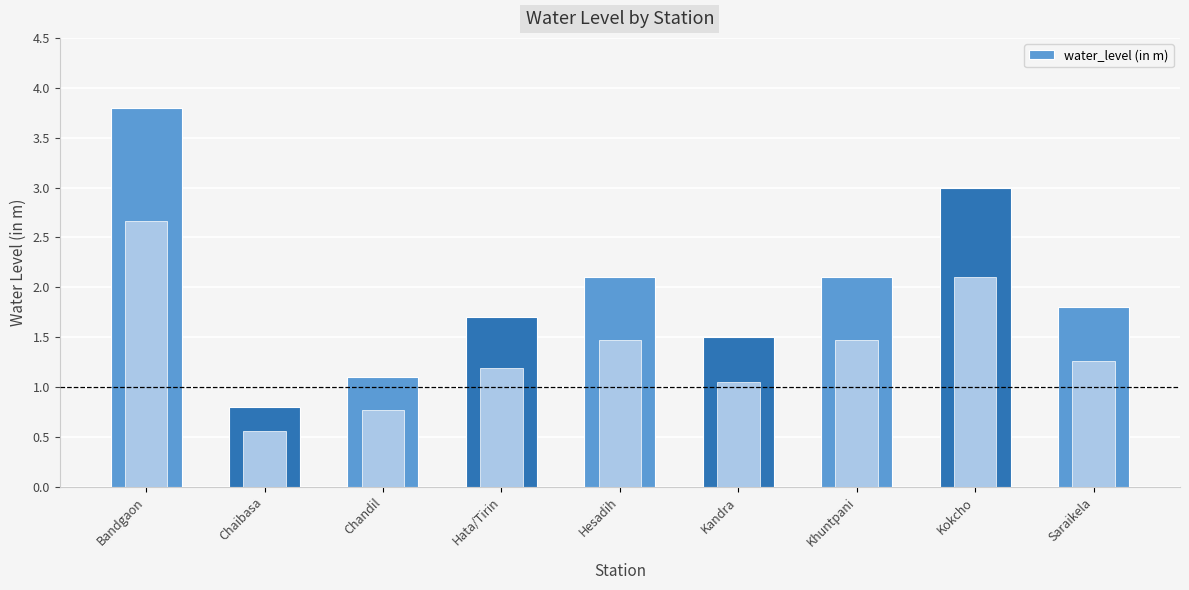

Rank the categories by value from lowest to highest.

Chaibasa, Chandil, Kandra, Hata/Tirin, Saraikela, Hesadih, Khuntpani, Kokcho, Bandgaon